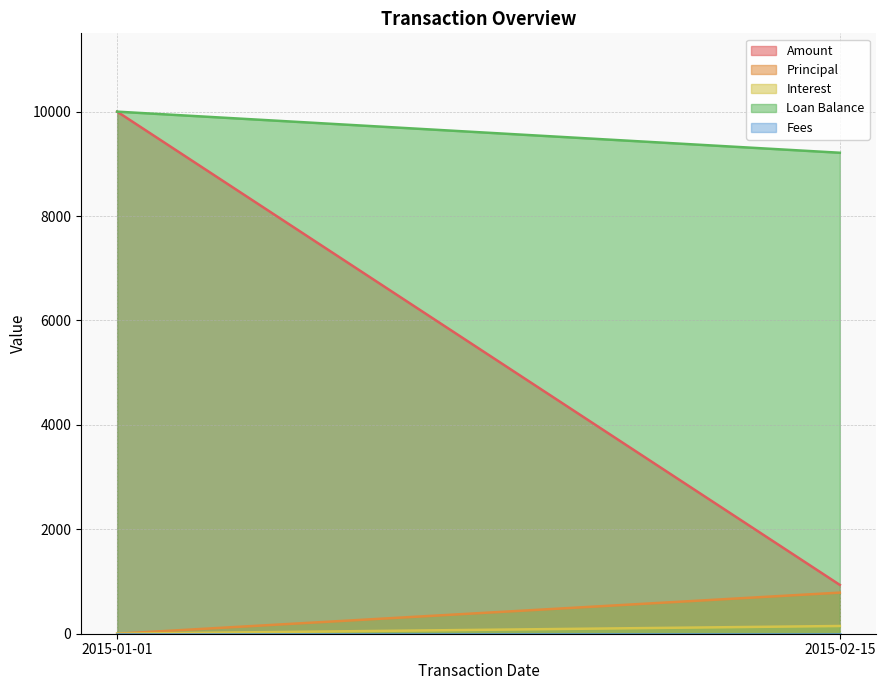

At which category is the sum across all series the highest?

2015-01-01